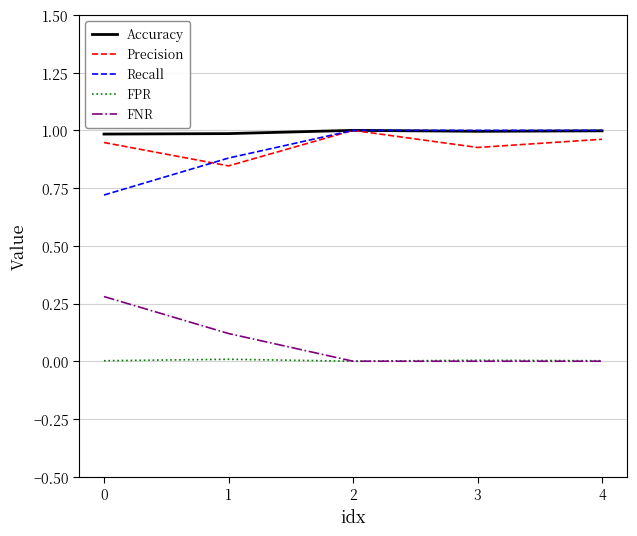

True or false: Recall and FNR intersect in this chart.

False